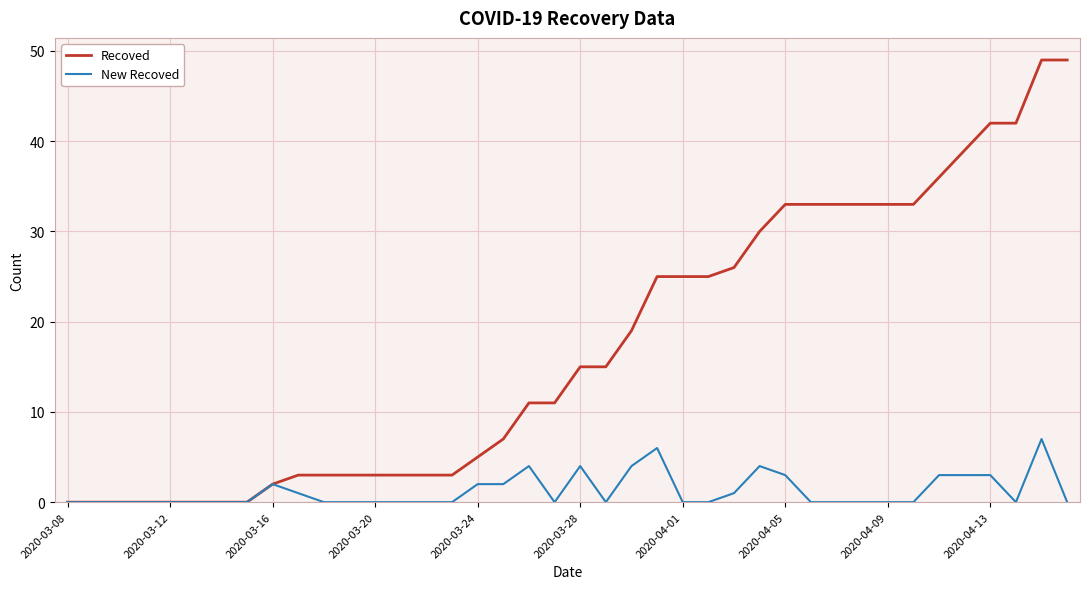

List the series in order of their overall mean, lowest first.

New Recoved, Recoved